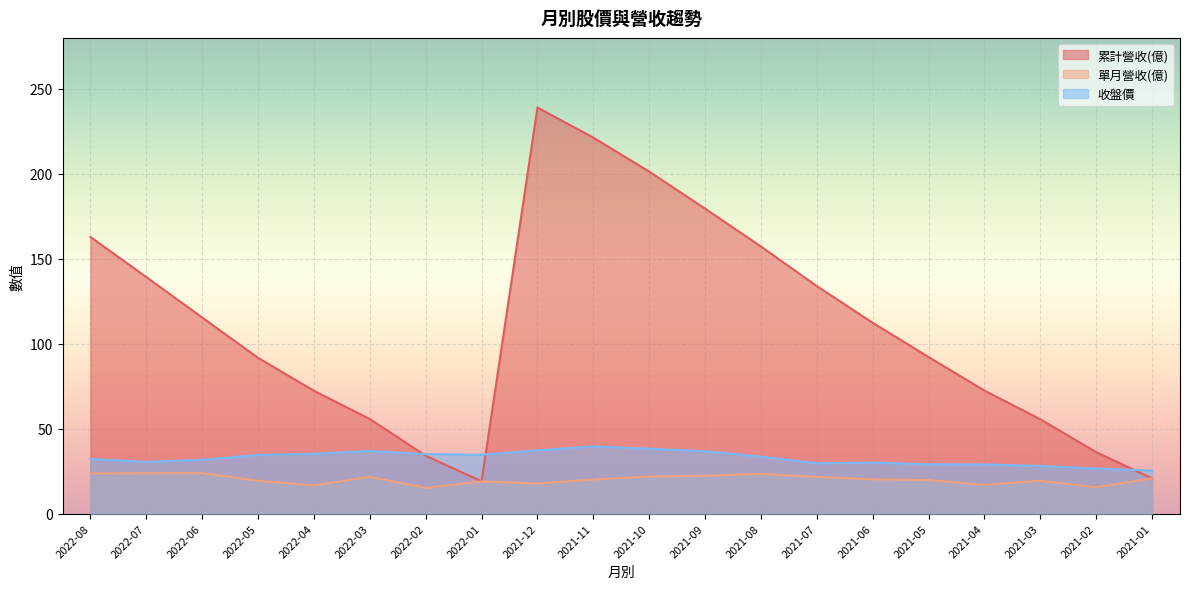

What is the spread (max minus min) of values at 2021-06?

92.2